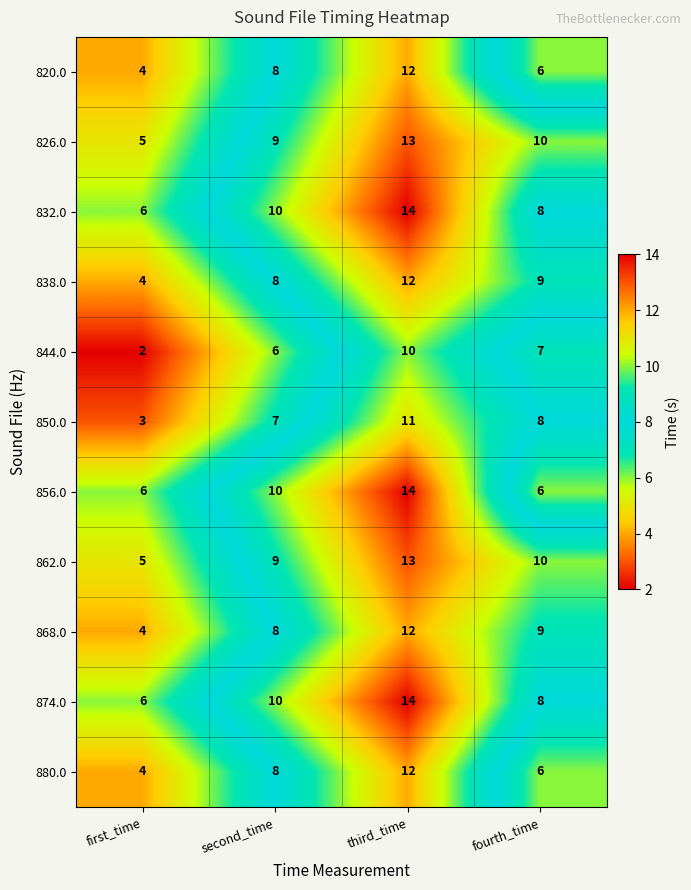

Count the 874.0 values in the range 8 to 14.

3